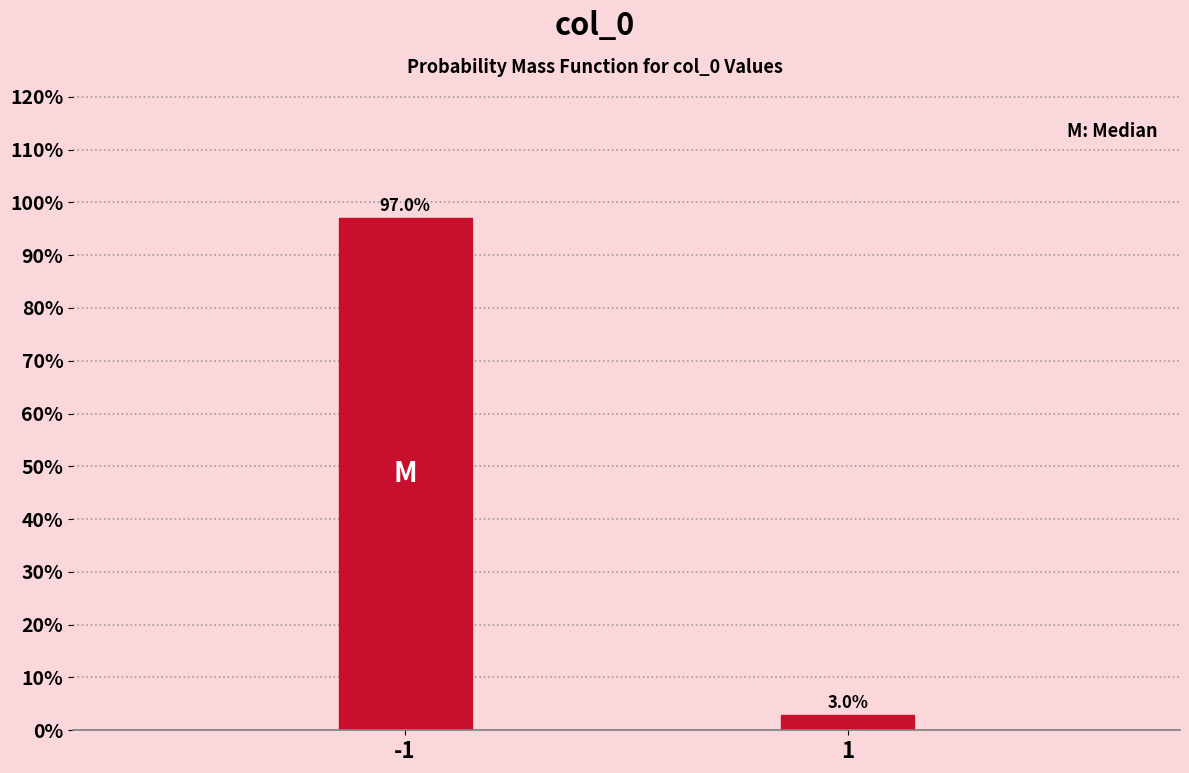

Reading left to right, extract all data points from this chart.

-1=97.0	1=3.0